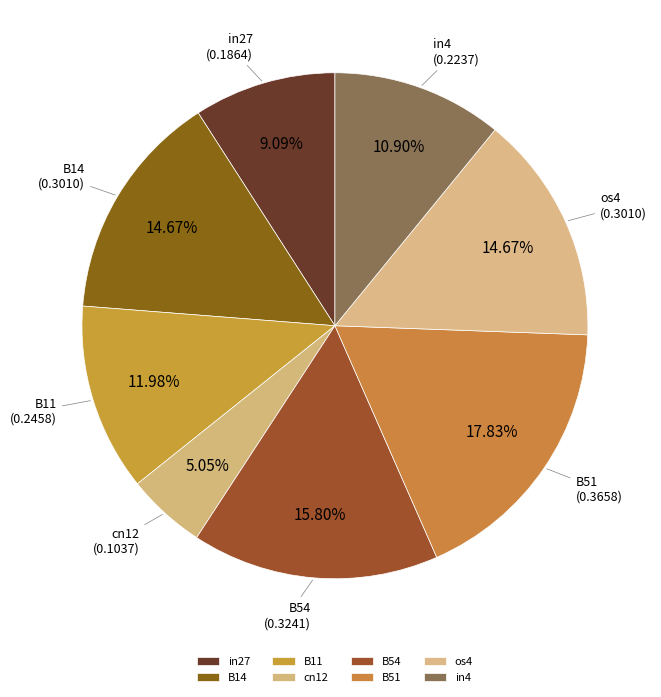

To the nearest percent, what percentage of the pie is B14?

15%